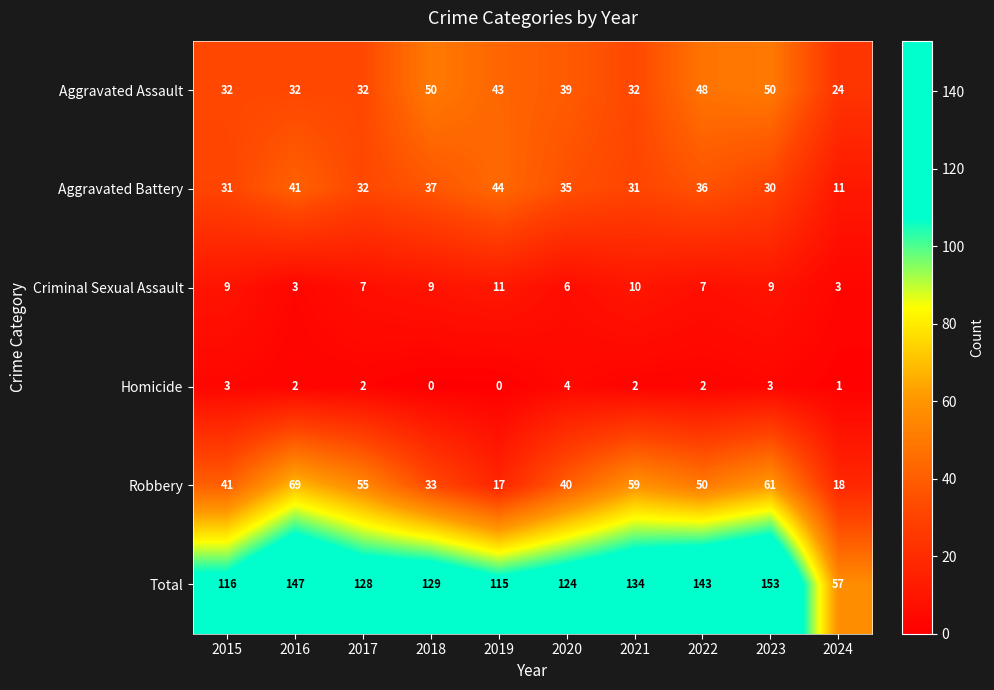

At which label does Aggravated Battery first exceed 35?

2016